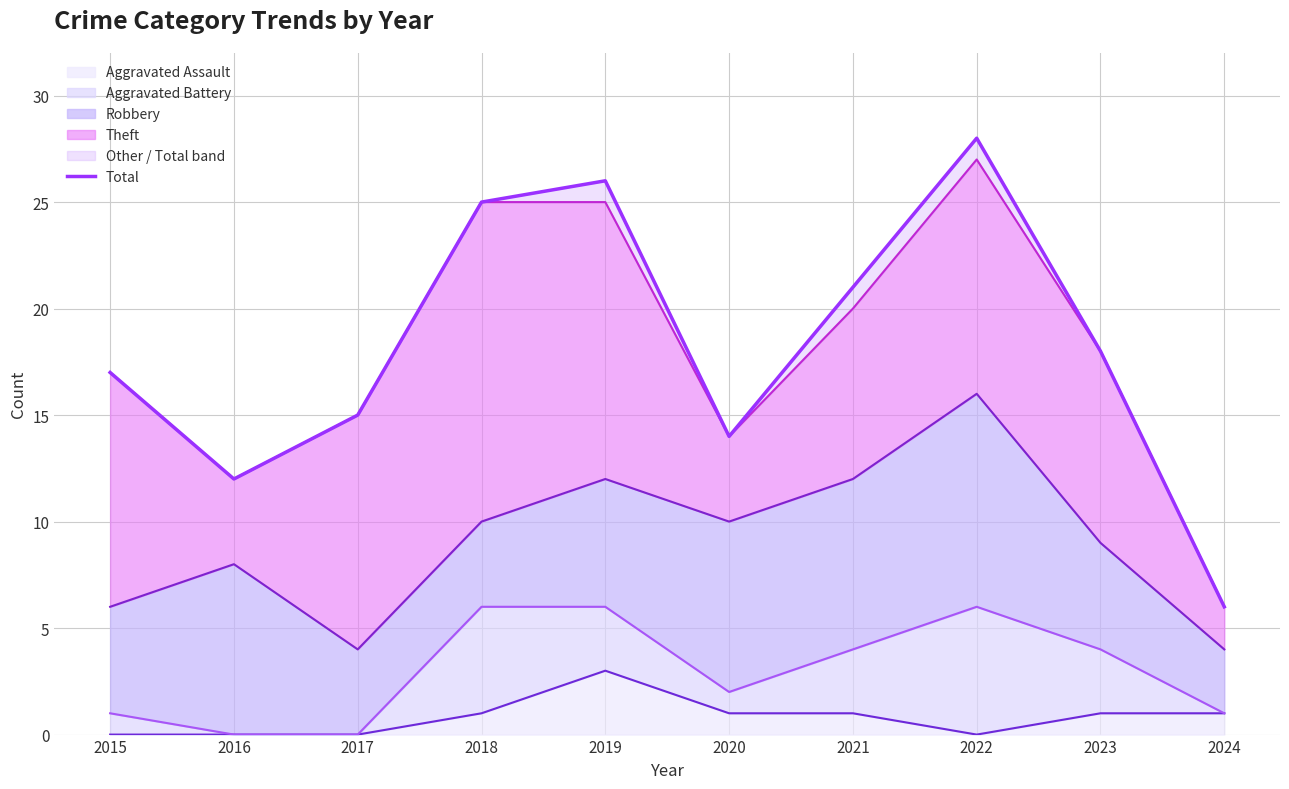

What is the sum of all values?

182